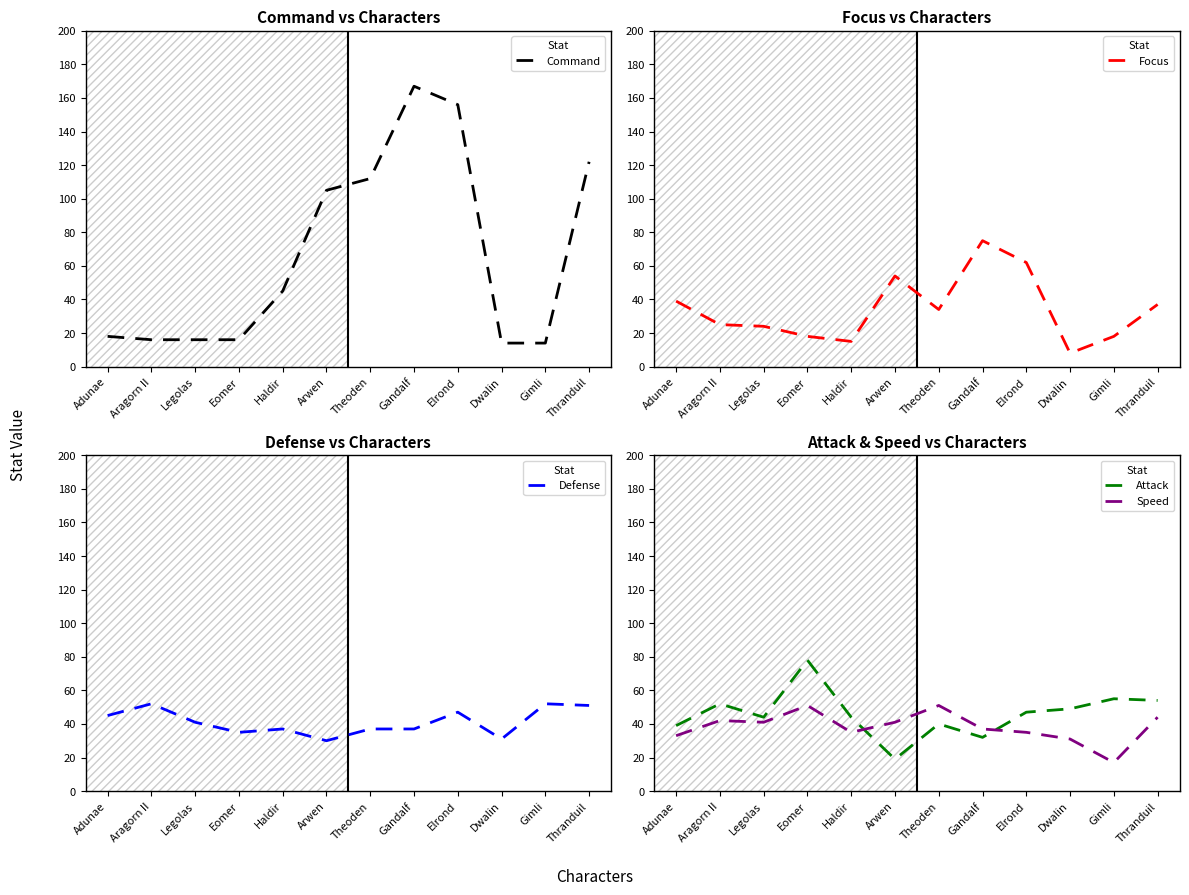

Reading left to right, extract all data points from this chart.

Command: Adunae=18	Aragorn II=16	Legolas=16	Eomer=16	Haldir=45	Arwen=105	Theoden=112	Gandalf=167	Elrond=156	Dwalin=14	Gimli=14	Thranduil=122
Focus: Adunae=39	Aragorn II=25	Legolas=24	Eomer=18	Haldir=15	Arwen=54	Theoden=34	Gandalf=75	Elrond=62	Dwalin=8	Gimli=18	Thranduil=37
Defense: Adunae=45	Aragorn II=52	Legolas=41	Eomer=35	Haldir=37	Arwen=30	Theoden=37	Gandalf=37	Elrond=47	Dwalin=31	Gimli=52	Thranduil=51
Attack: Adunae=39	Aragorn II=52	Legolas=44	Eomer=78	Haldir=44	Arwen=19	Theoden=40	Gandalf=32	Elrond=47	Dwalin=49	Gimli=55	Thranduil=54
Speed: Adunae=33	Aragorn II=42	Legolas=41	Eomer=51	Haldir=35	Arwen=41	Theoden=51	Gandalf=37	Elrond=35	Dwalin=31	Gimli=17	Thranduil=44